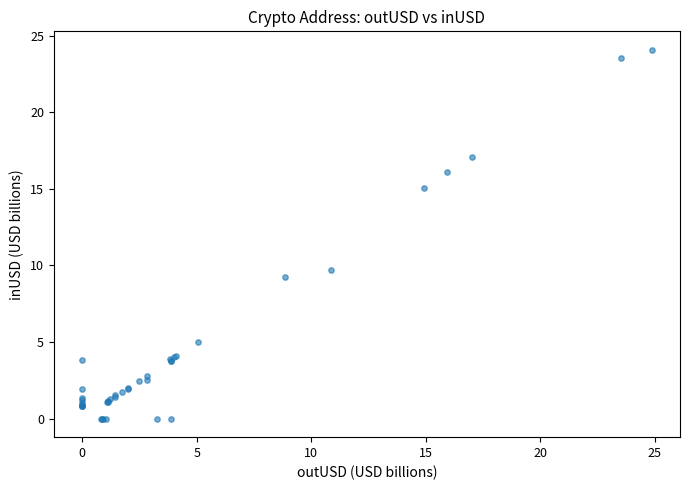

What Y value in the scatter plot is closest to 12?

9.7